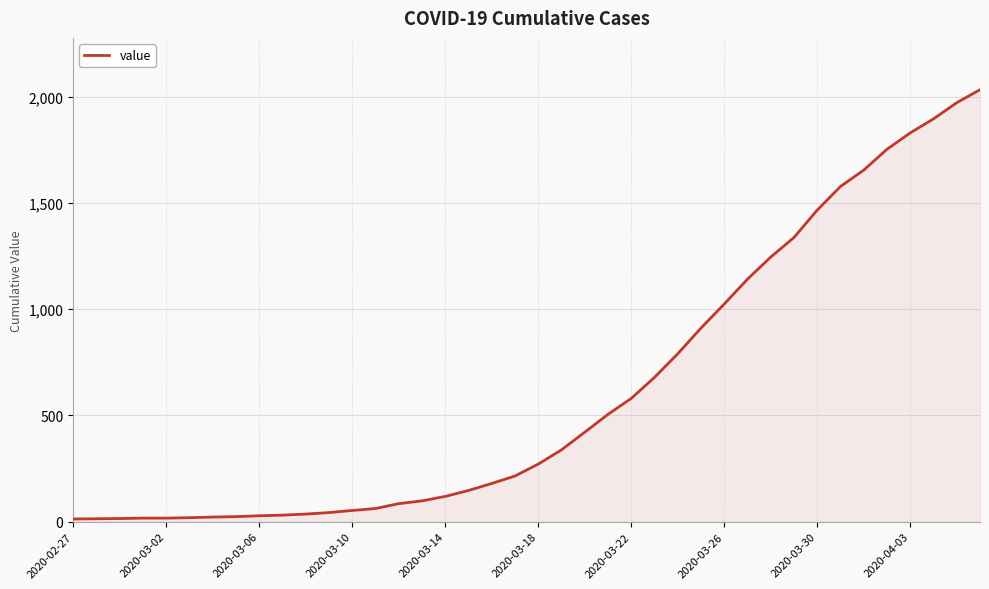

How many categories are shown in the chart?

40